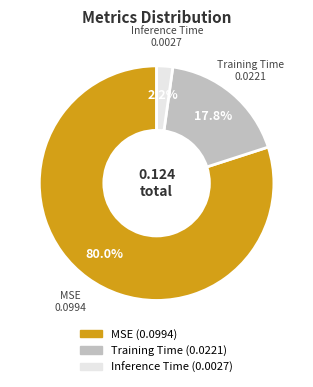

What percentage is the Inference Time slice, to the nearest percent?

2%